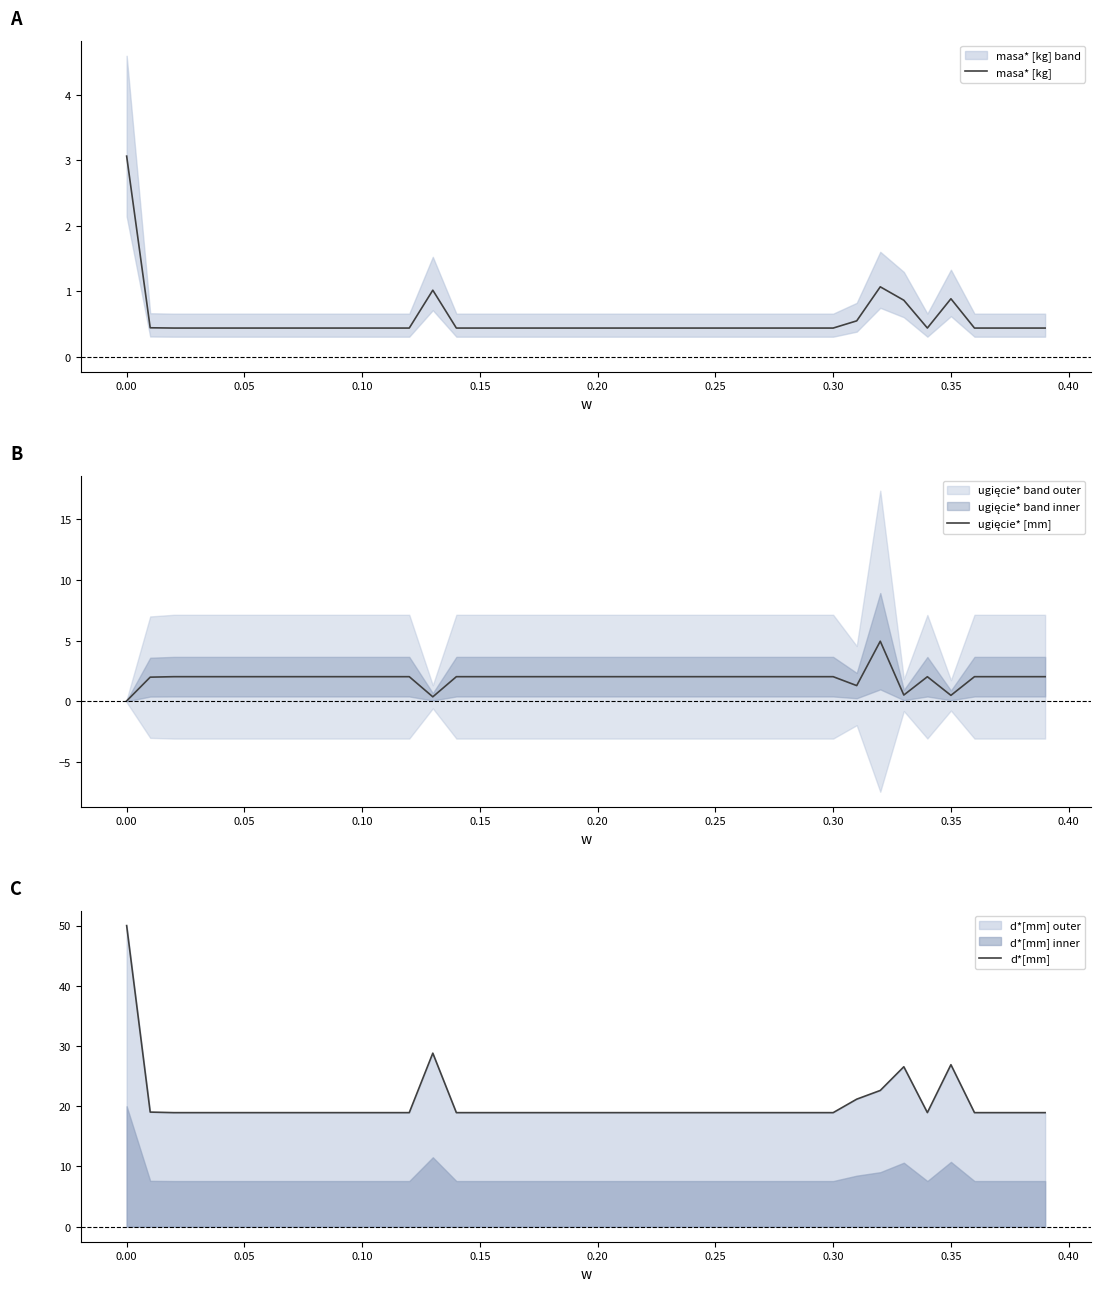

True or false: masa* [kg] has a value of 0.5 at 0.35.

False